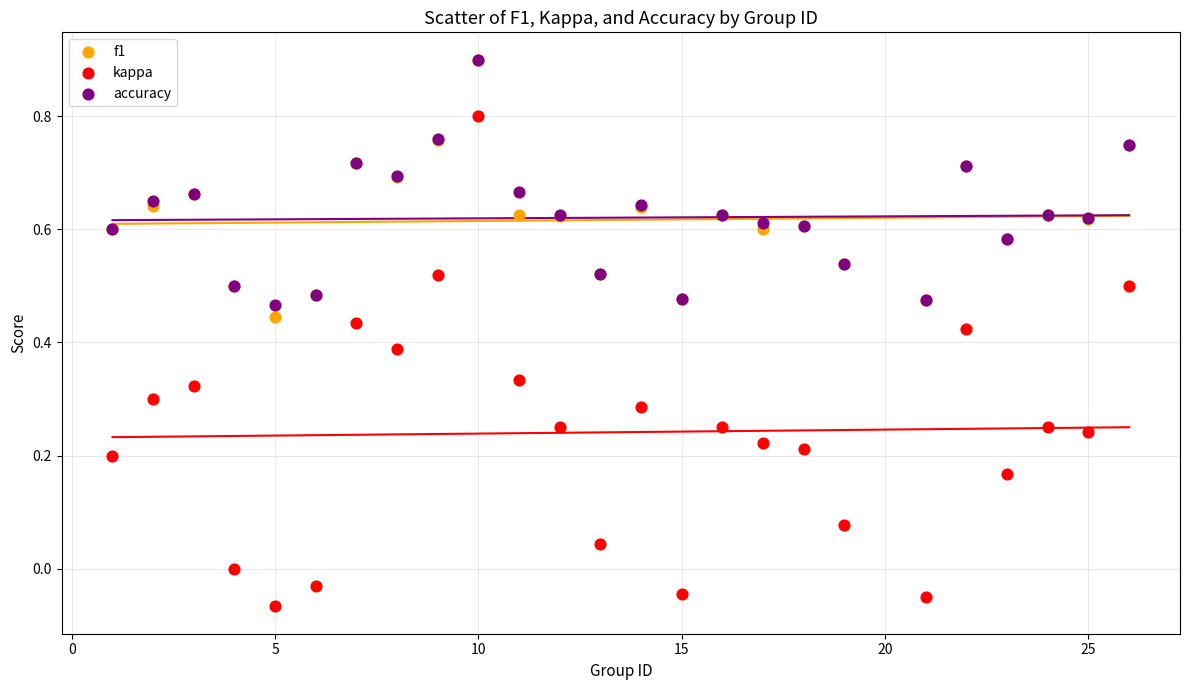

What are all the series names shown in the legend?

f1, kappa, accuracy